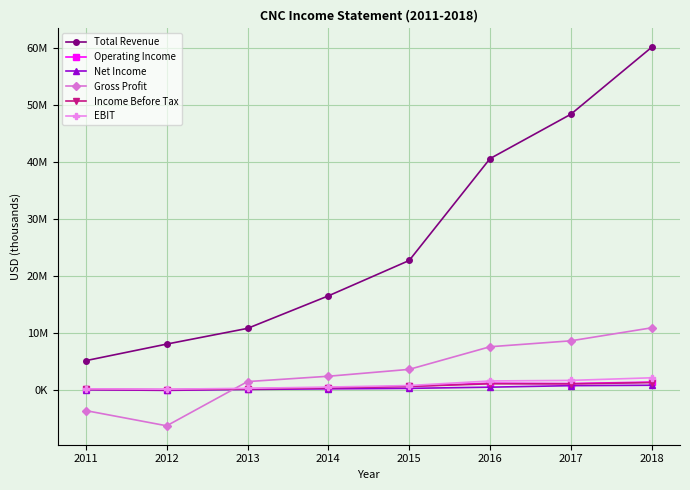

Rank the series at 2011 from lowest to highest value.

Gross Profit, Net Income, Income Before Tax, Operating Income, EBIT, Total Revenue